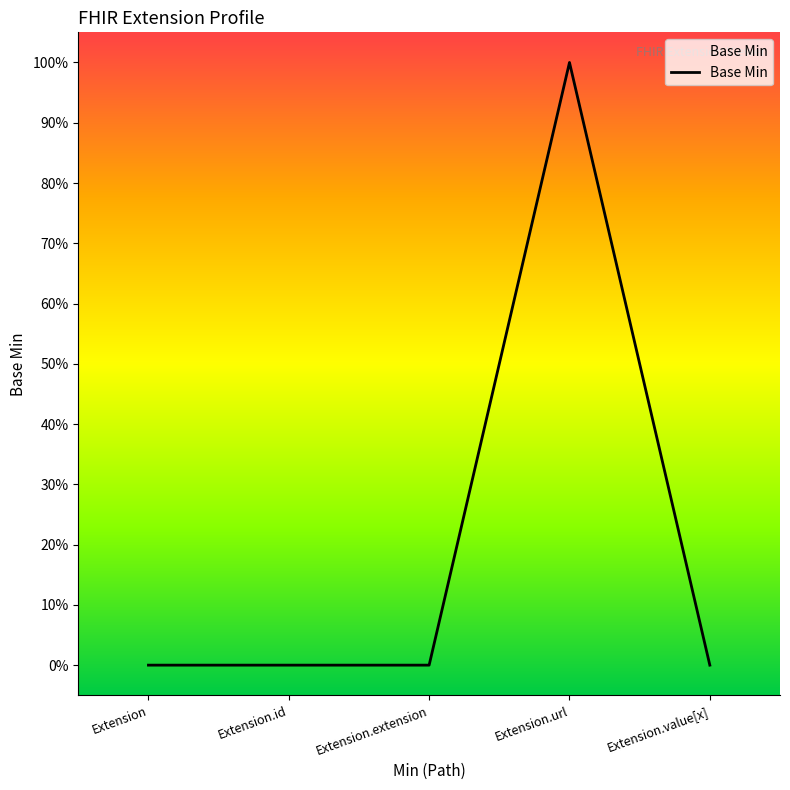

How many values are between 0 and 1?

5